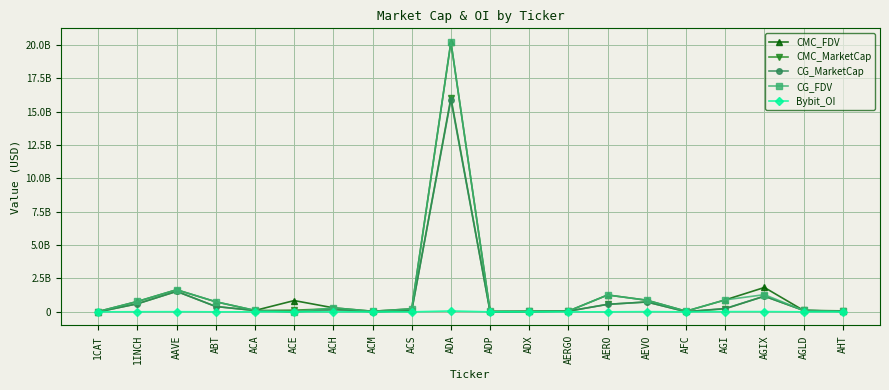

Does the chart have visible grid lines?

Yes